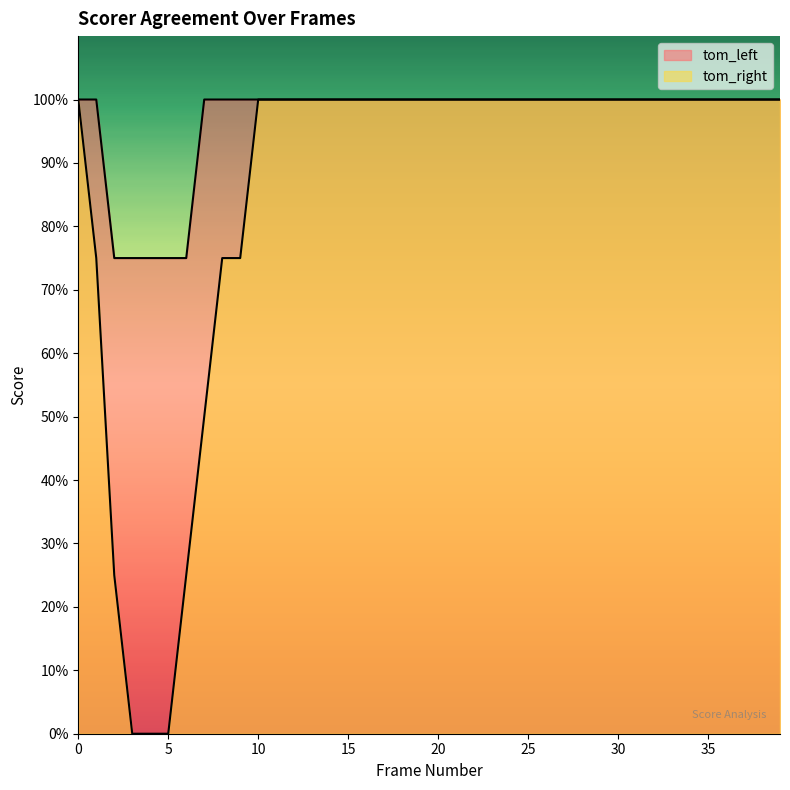

Which category has the lowest value across all series?

3